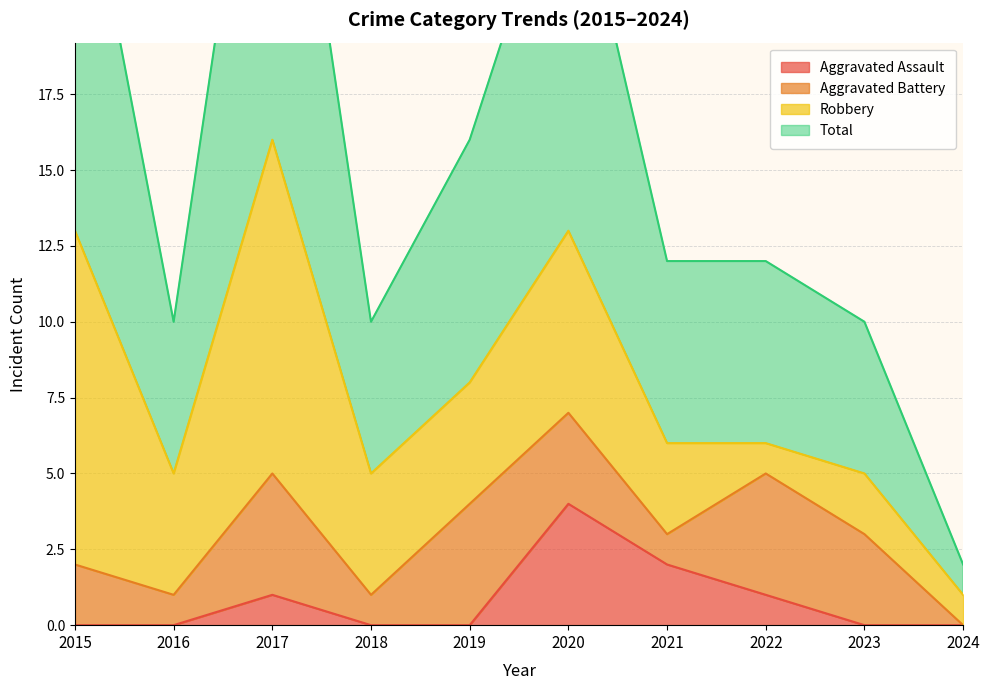

What is the maximum value for Aggravated Assault?

4